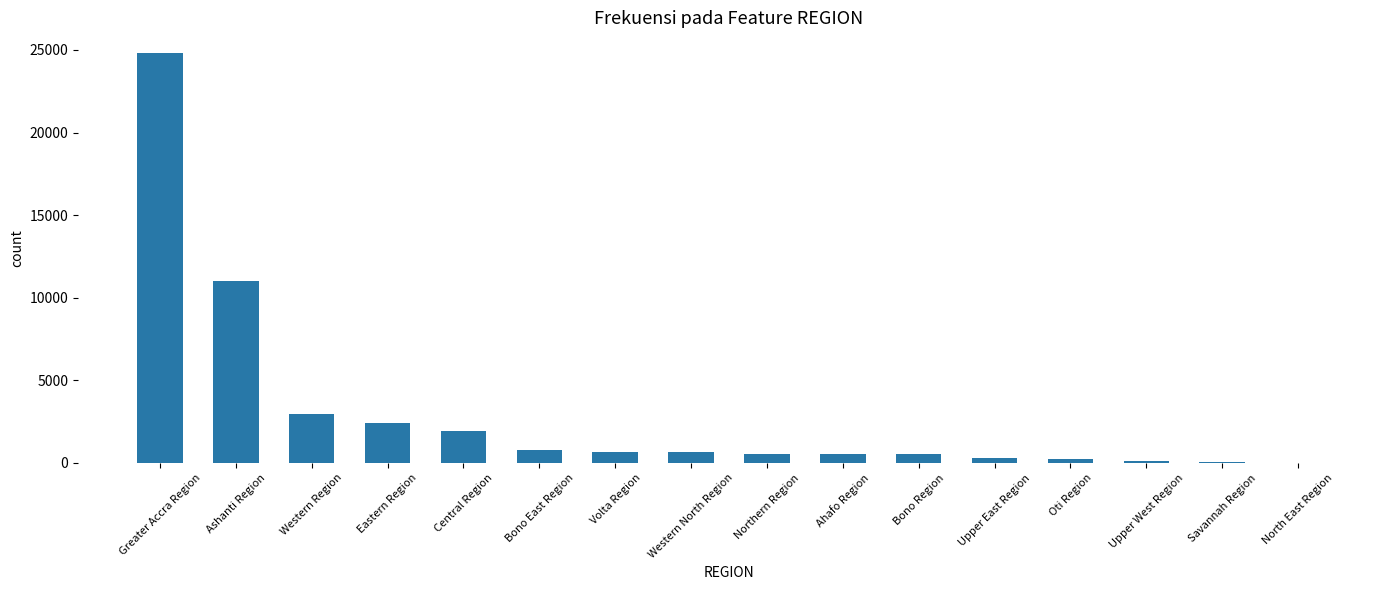

What is the sum of all values?

47590